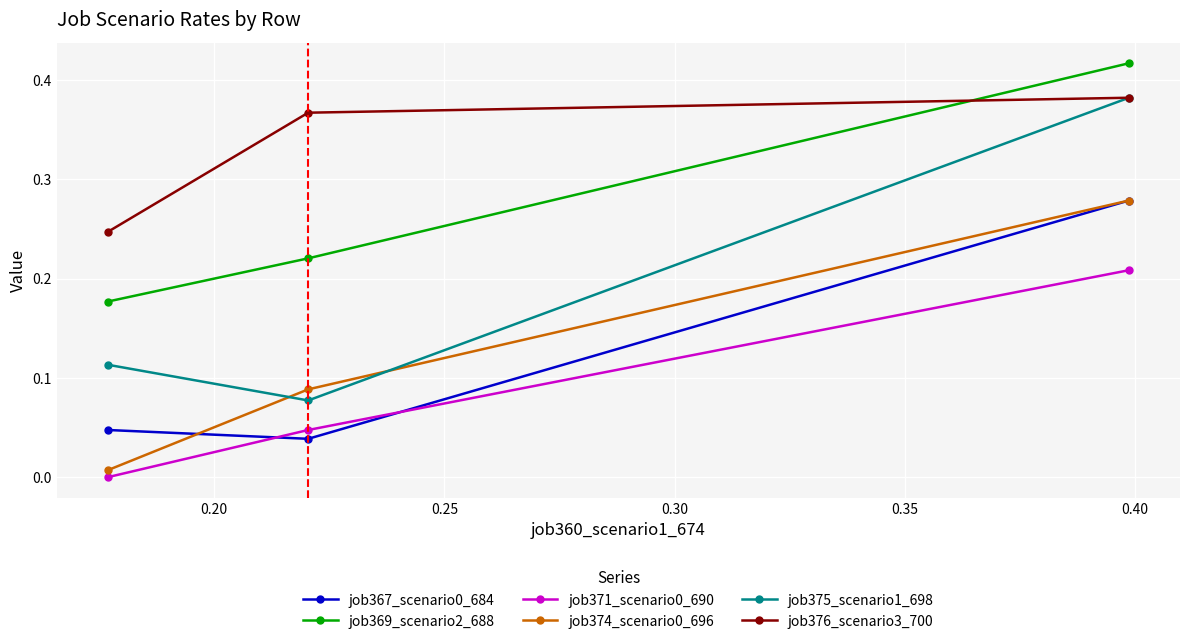

How many values in the job371_scenario0_690 series exceed 0?

2